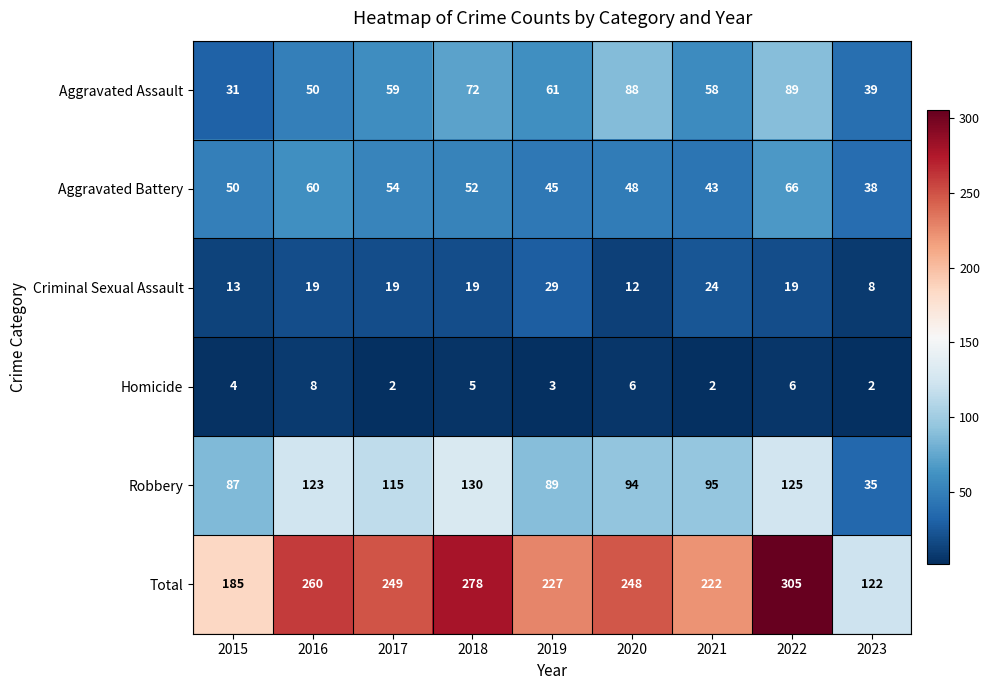

At which label does Aggravated Battery reach its peak?

2022